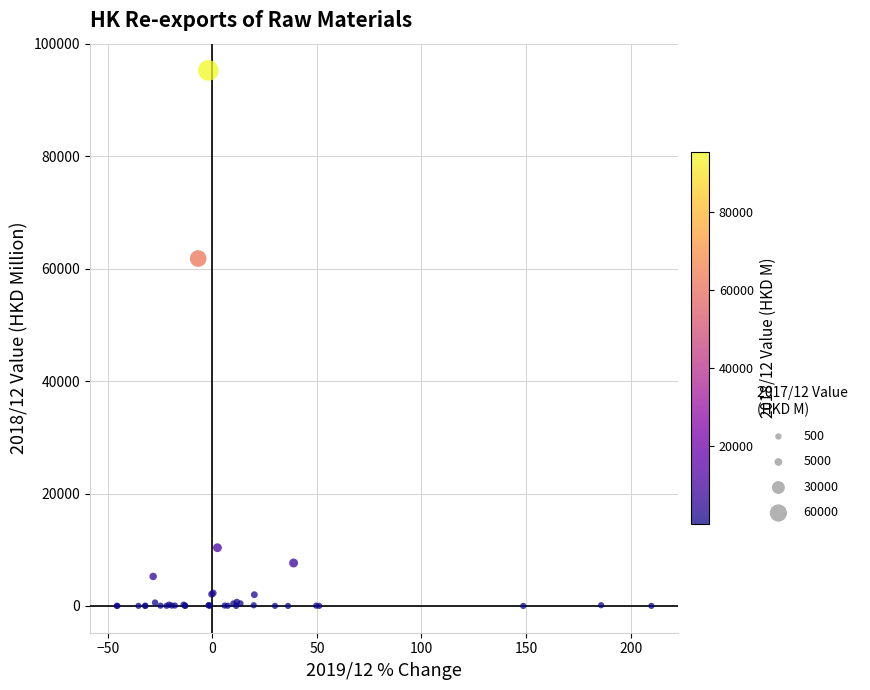

What Y value in the scatter plot is closest to 47634?

61807.4